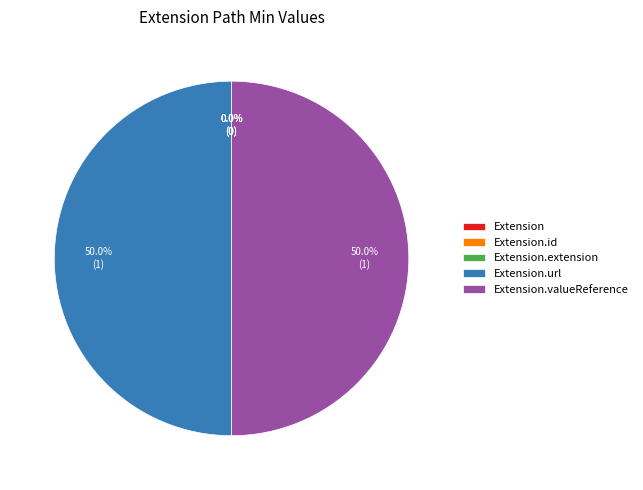

Do Extension.valueReference and Extension.url together represent more than half of the pie?

Yes